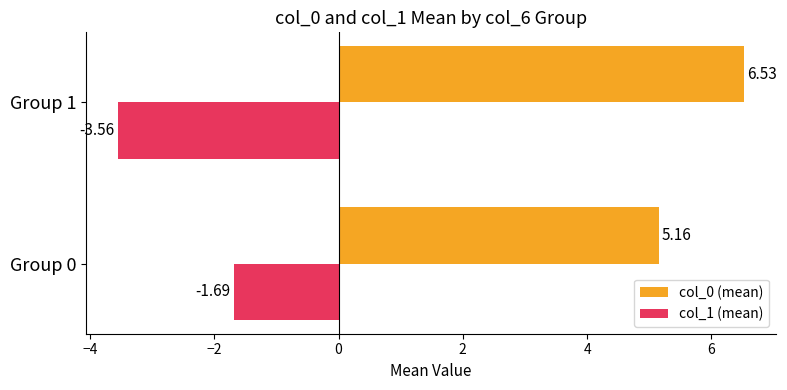

What are all the series names shown in the legend?

col_0 (mean), col_1 (mean)